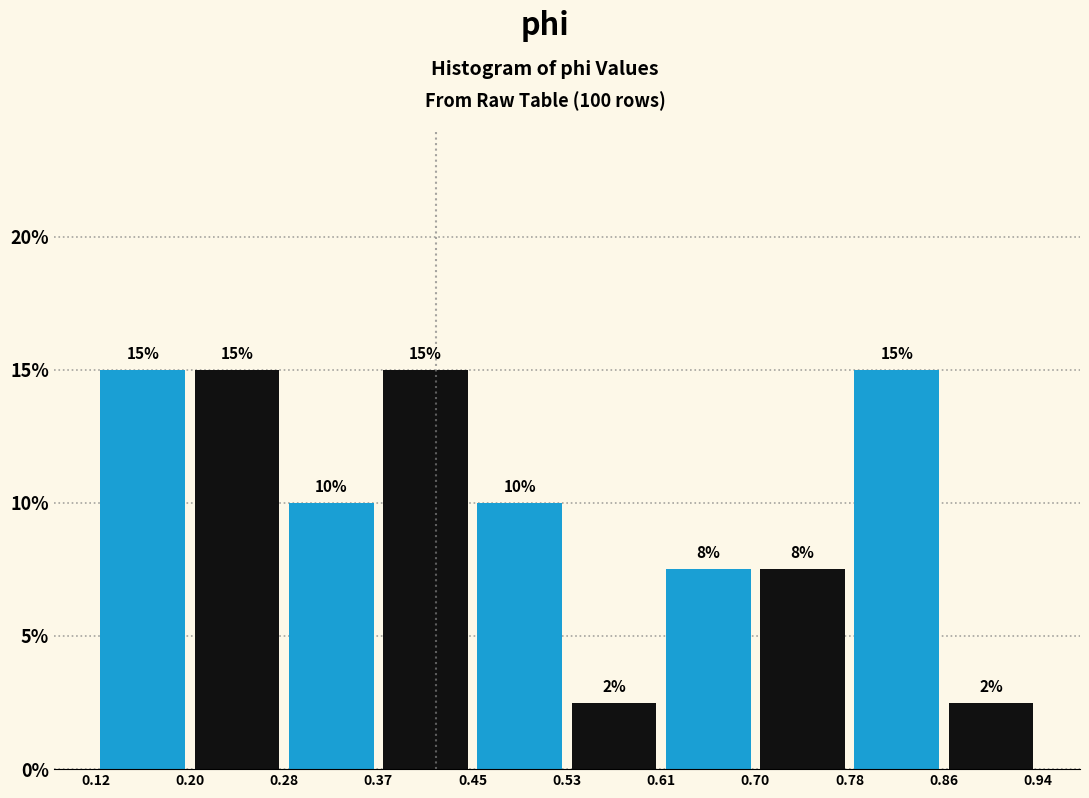

What is the greatest value displayed?

15.0